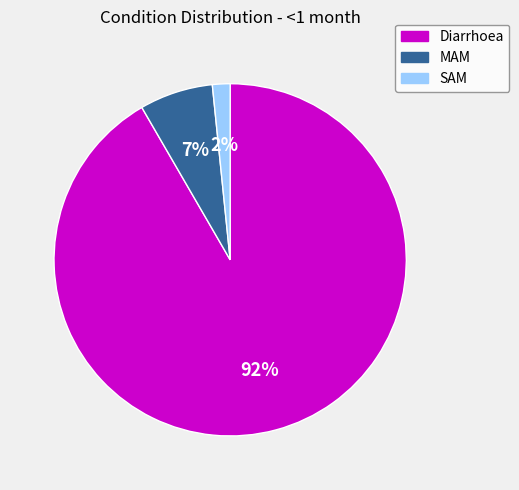

Which has a higher value, MAM or Diarrhoea?

Diarrhoea